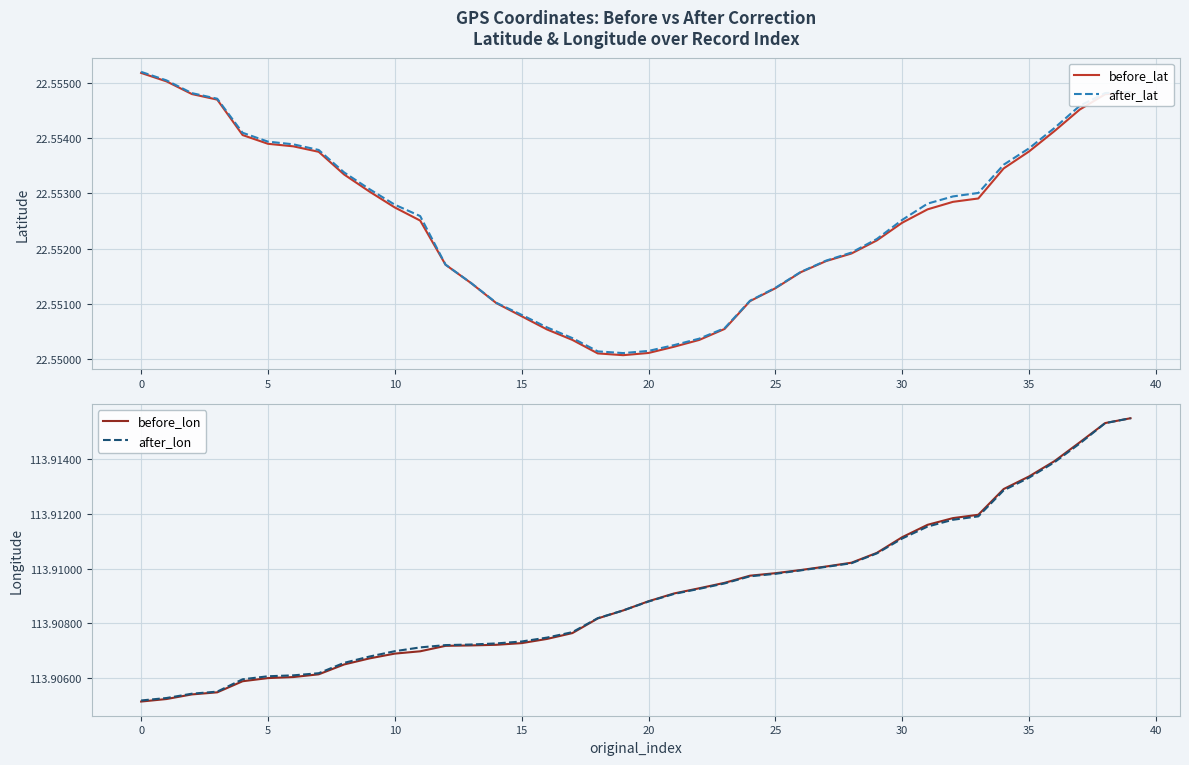

What is the lowest value of the before_lon series?

113.9